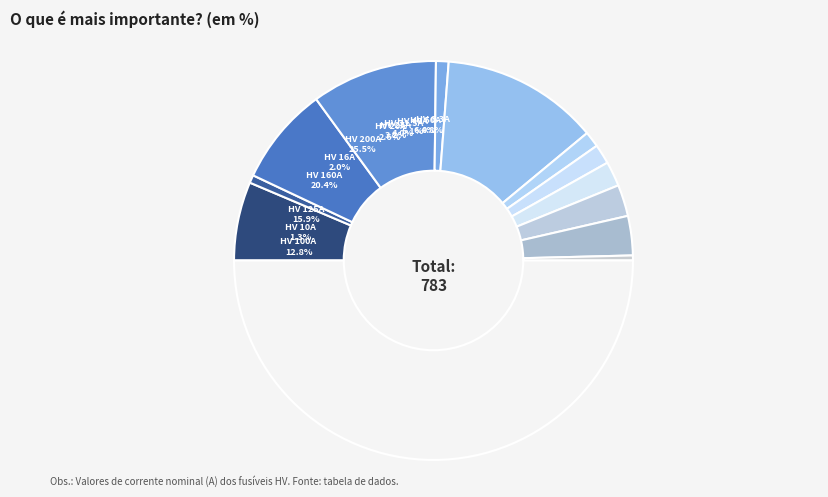

Which has a higher value, HV 40A or HV 160A?

HV 160A